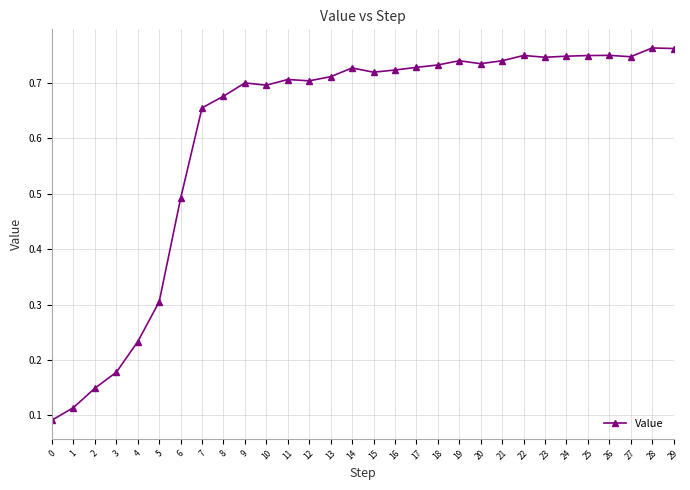

What is the average value?

0.6